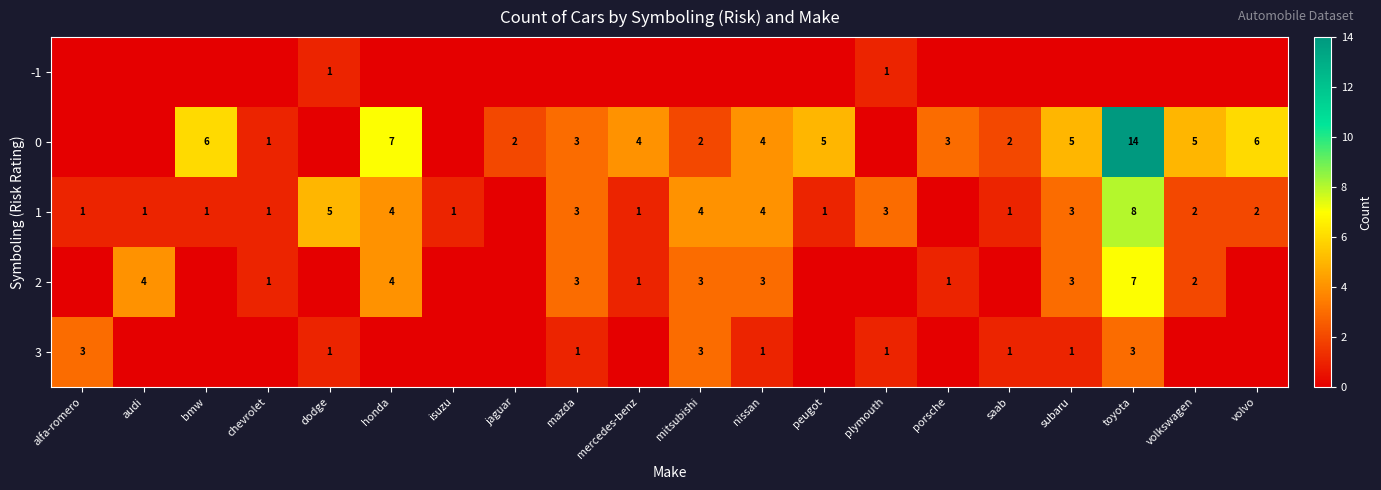

Count the number of data series in this chart.

5